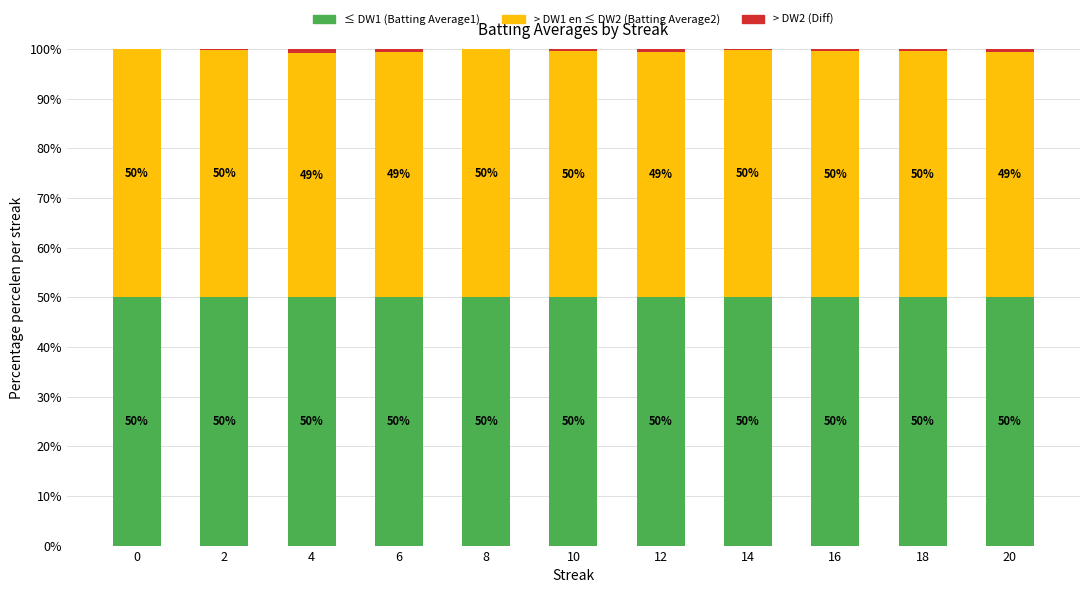

What is the total value across all series at 16?

100.0